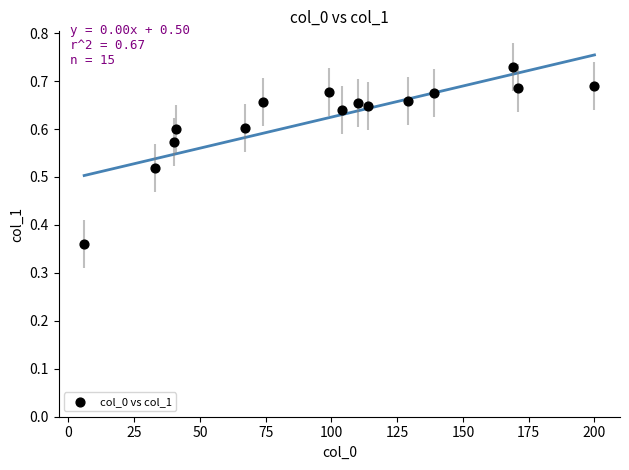

What is the range of X values (max minus min)?

194.0